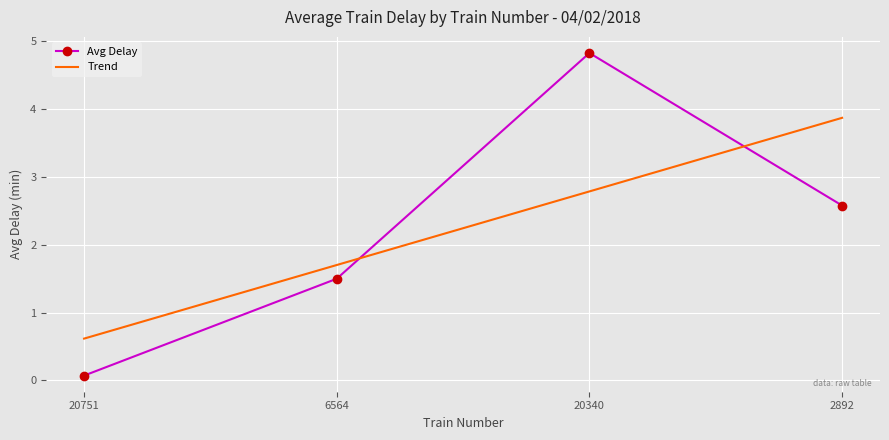

At which label is Trend closest to 2?

6564